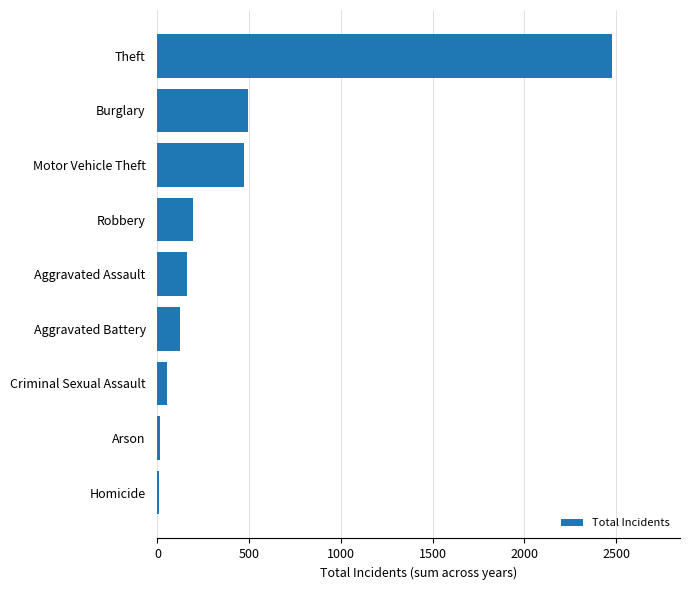

What is the greatest value displayed?

2476